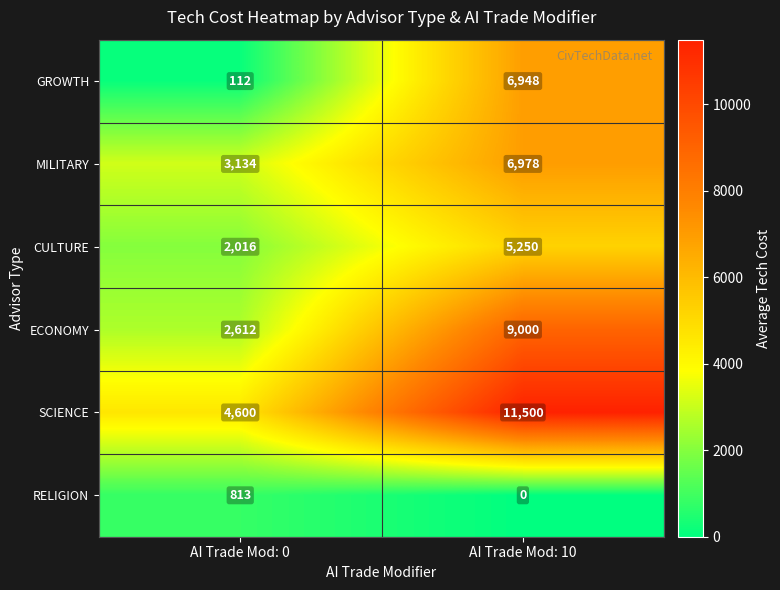

Reading left to right, transcribe all the data shown in this chart.

GROWTH: 112	6948
MILITARY: 3134	6978
CULTURE: 2016	5250
ECONOMY: 2612	9000
SCIENCE: 4600	11500
RELIGION: 813	0